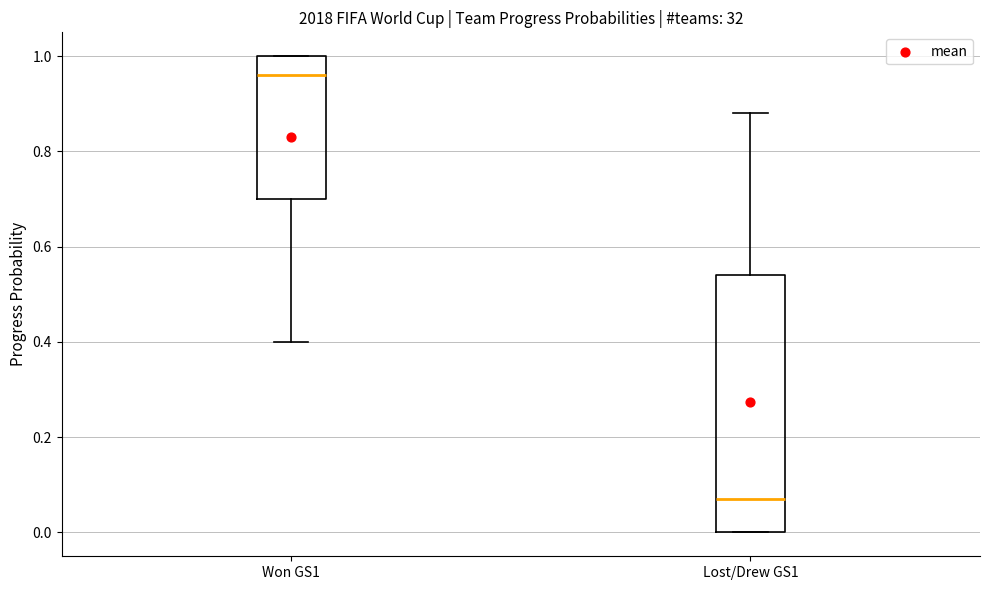

Where is the lower edge of the box for Won GS1 on the y-axis? The values are not printed on the chart, so give them approximately, as read against the axis.

0.70